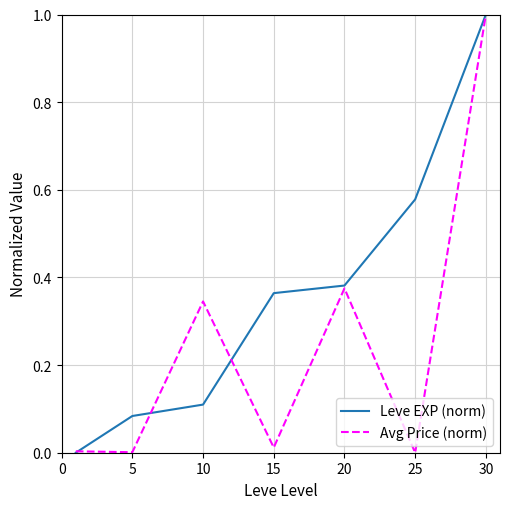

Which series has the largest total across all categories?

Leve EXP (norm)